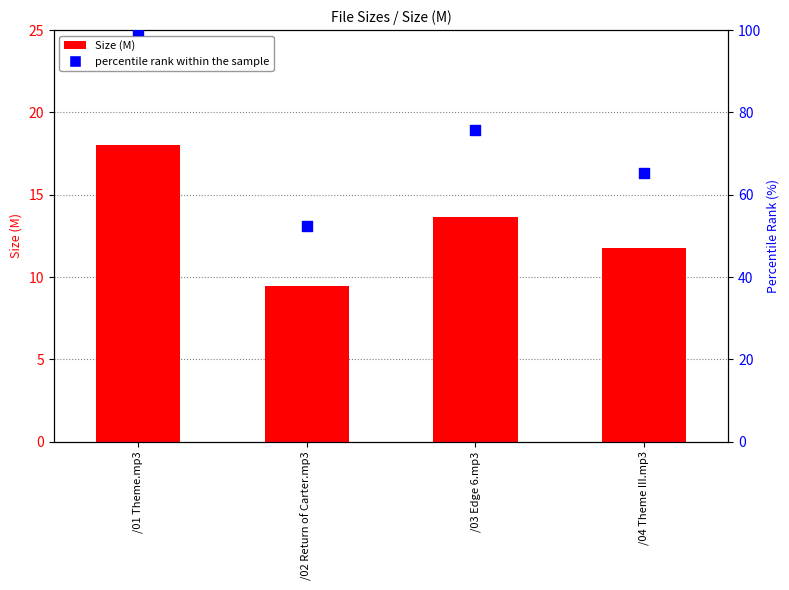

At which category is the sum across all series the highest?

/01 Theme.mp3